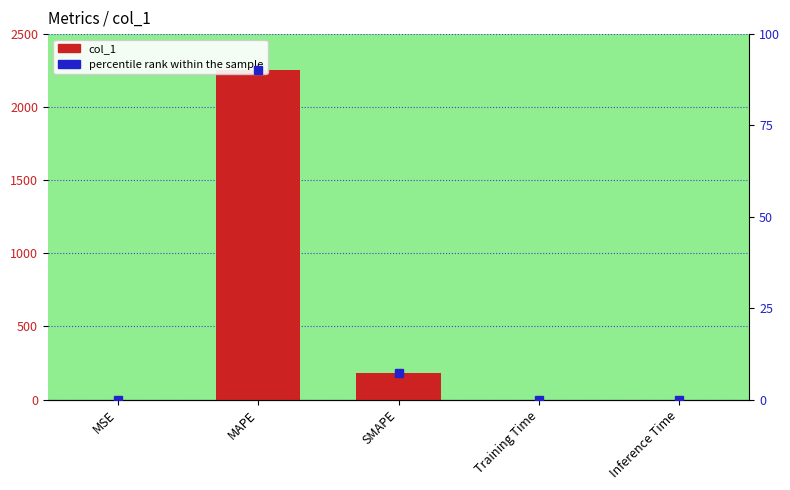

Reading left to right, list all the values displayed in this chart.

MSE=0.0	MAPE=2255.7	SMAPE=183.7	Training Time=0.0	Inference Time=0.0